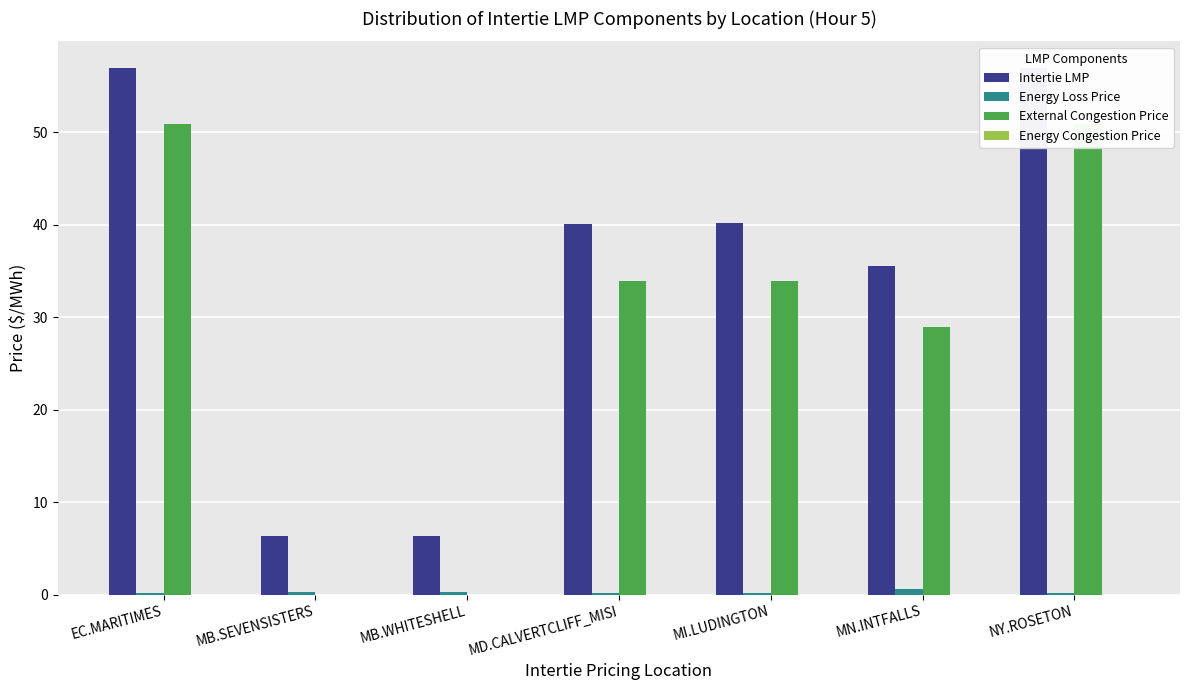

What are all the series names shown in the legend?

Intertie LMP, Energy Loss Price, External Congestion Price, Energy Congestion Price